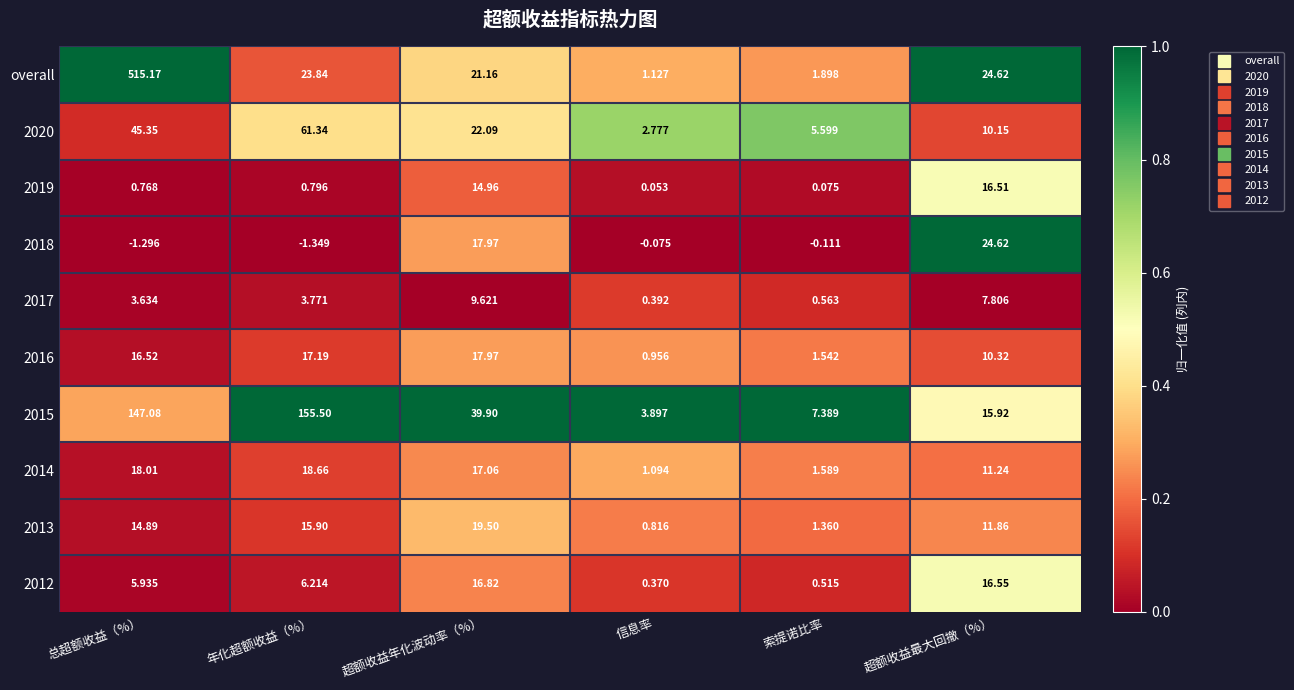

Which series has the widest spread of values?

overall